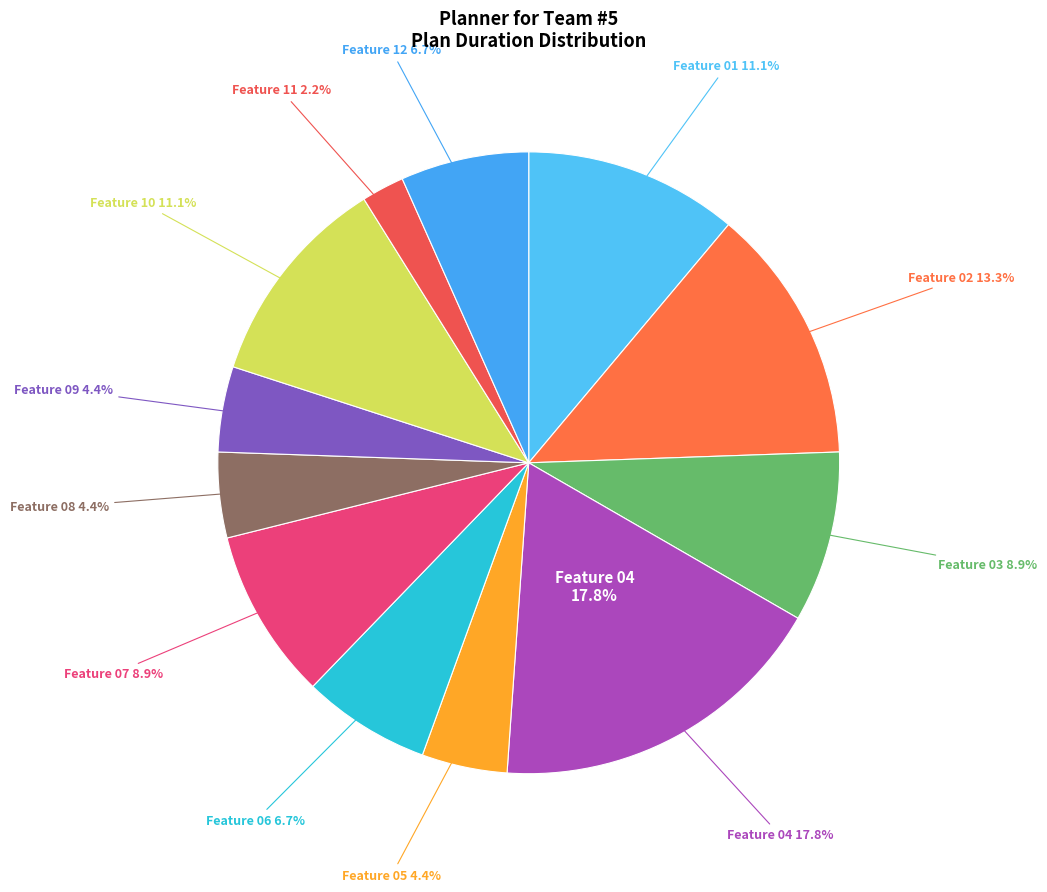

Rank the categories by value from lowest to highest.

Feature 11, Feature 05, Feature 08, Feature 09, Feature 06, Feature 12, Feature 03, Feature 07, Feature 01, Feature 10, Feature 02, Feature 04